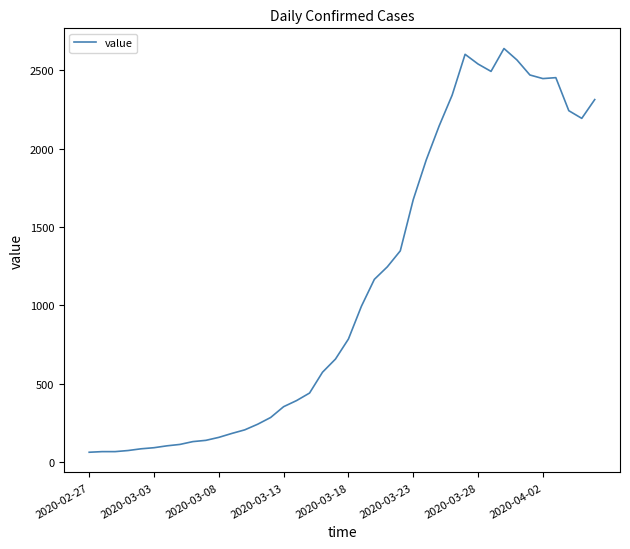

What is the maximum value shown in the chart?

2639